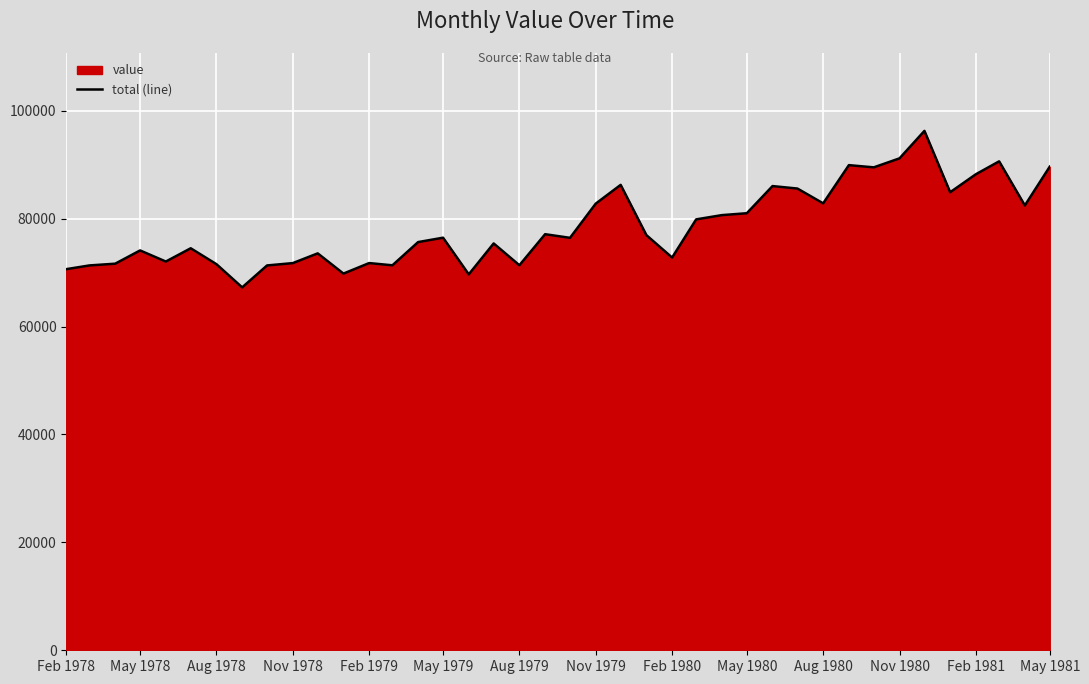

What is the value of the 14th point from the left?

71356